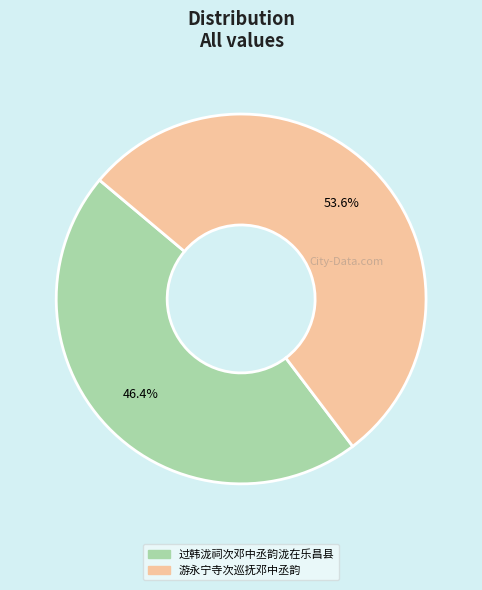

To the nearest percent, what is the difference between the 过韩泷祠次邓中丞韵泷在乐昌县 and 游永宁寺次巡抚邓中丞韵 slice percentages?

7%